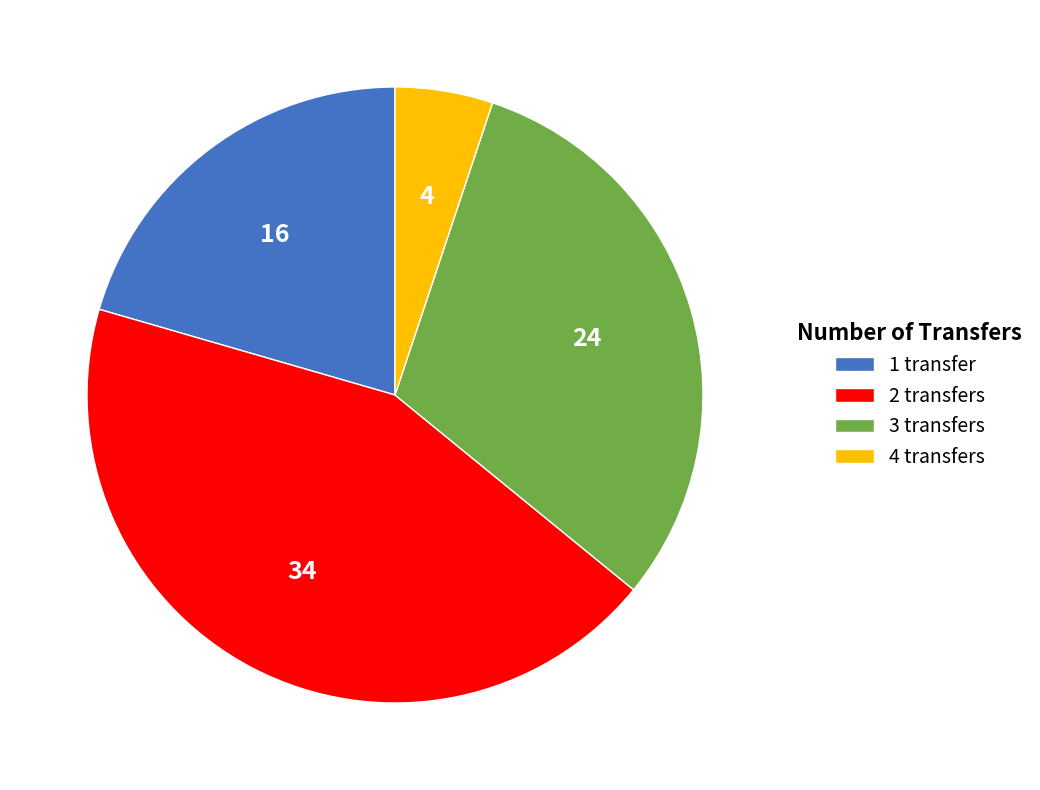

Which category has the smallest portion of the pie?

4 transfers